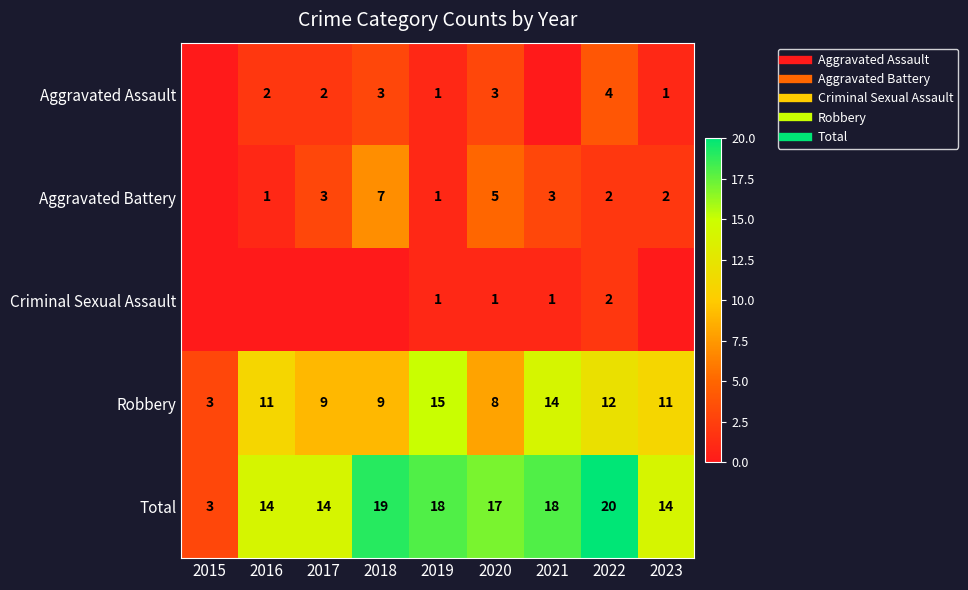

What is the average value of the Aggravated Battery series?

3